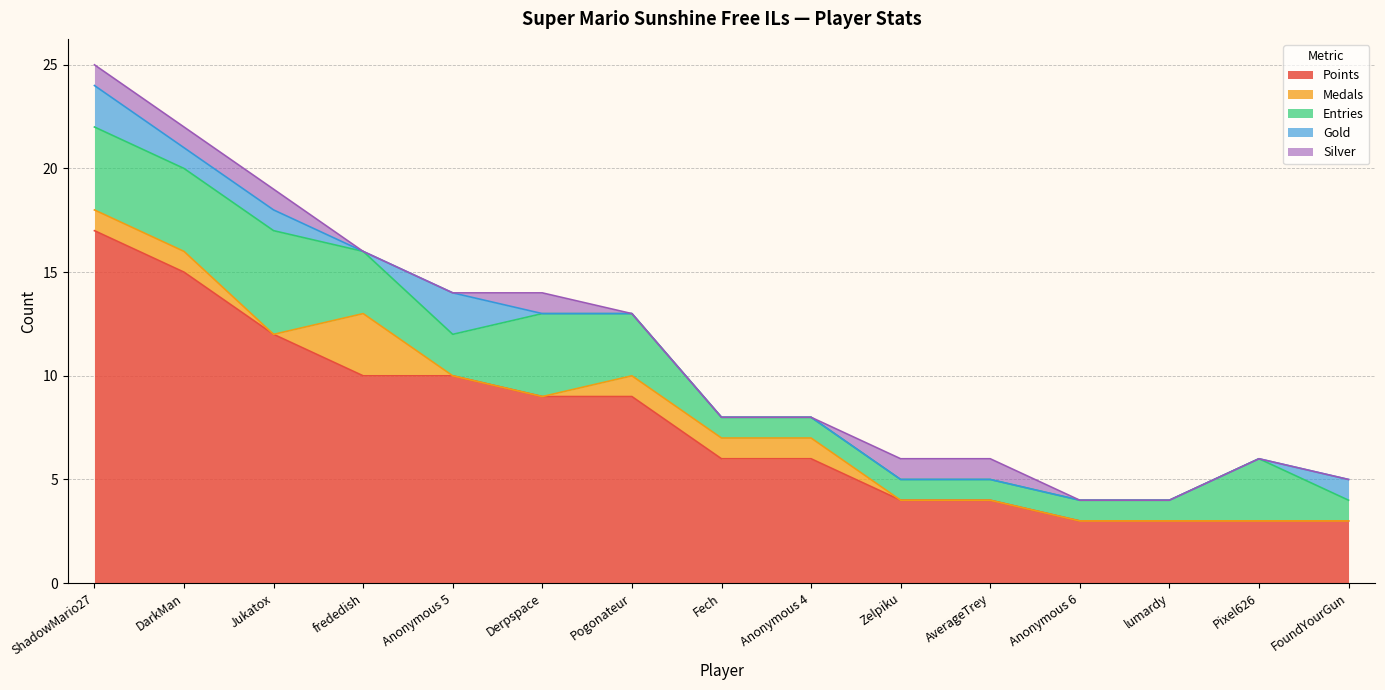

What is the value of the Points point at the 4th from the left?

10